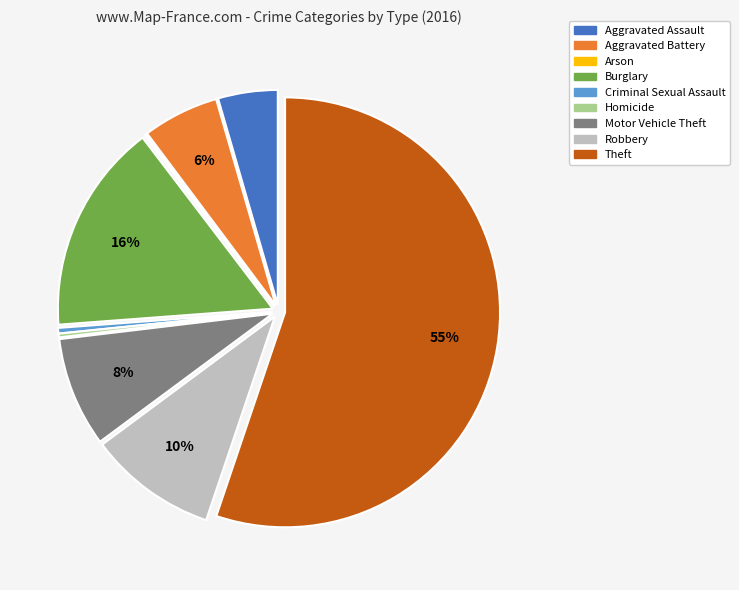

What is the largest slice in the pie chart?

Theft